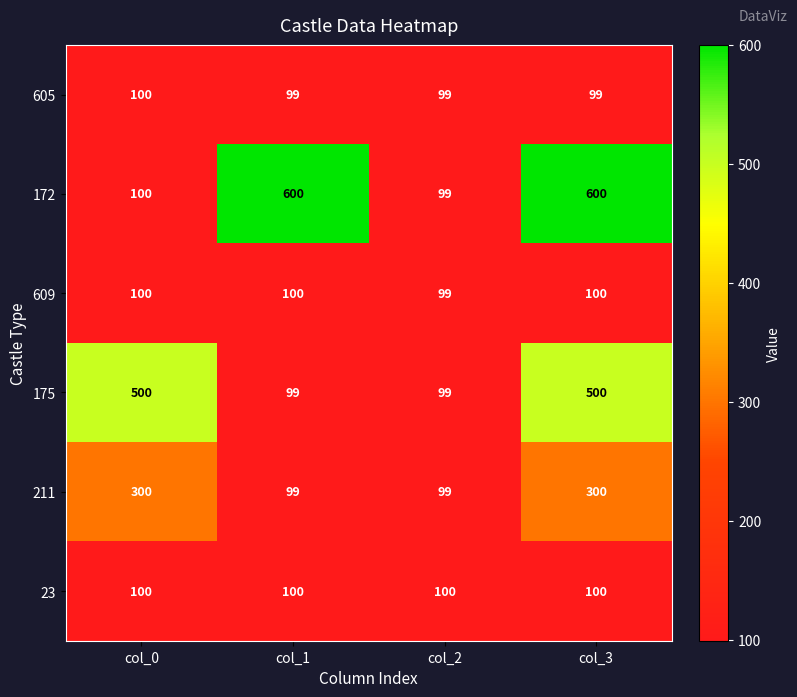

At which category is the sum across all series the highest?

col_3